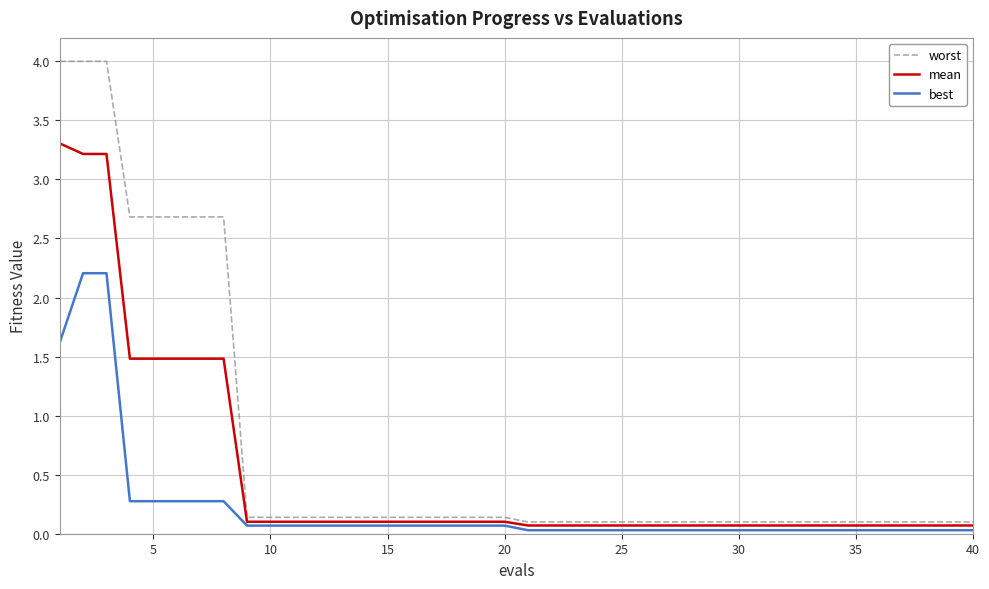

Which series has the largest range (max minus min)?

worst